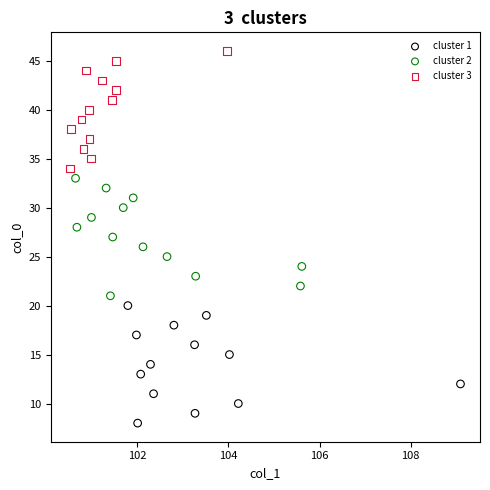

Which series reaches the minimum Y coordinate?

cluster 1